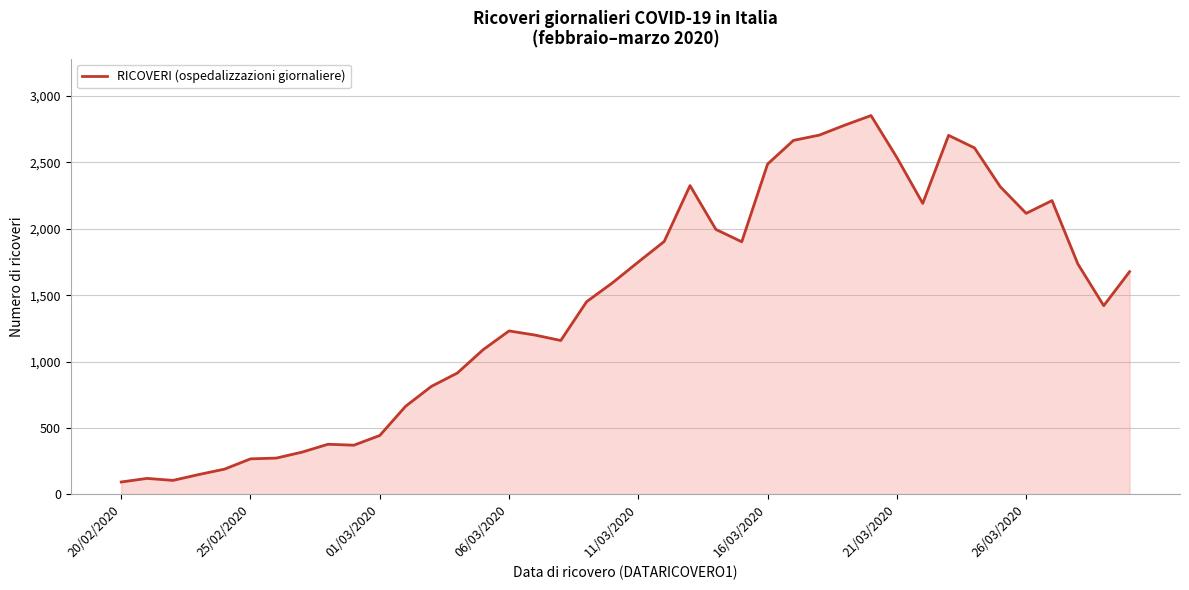

What is the greatest value displayed?

2852